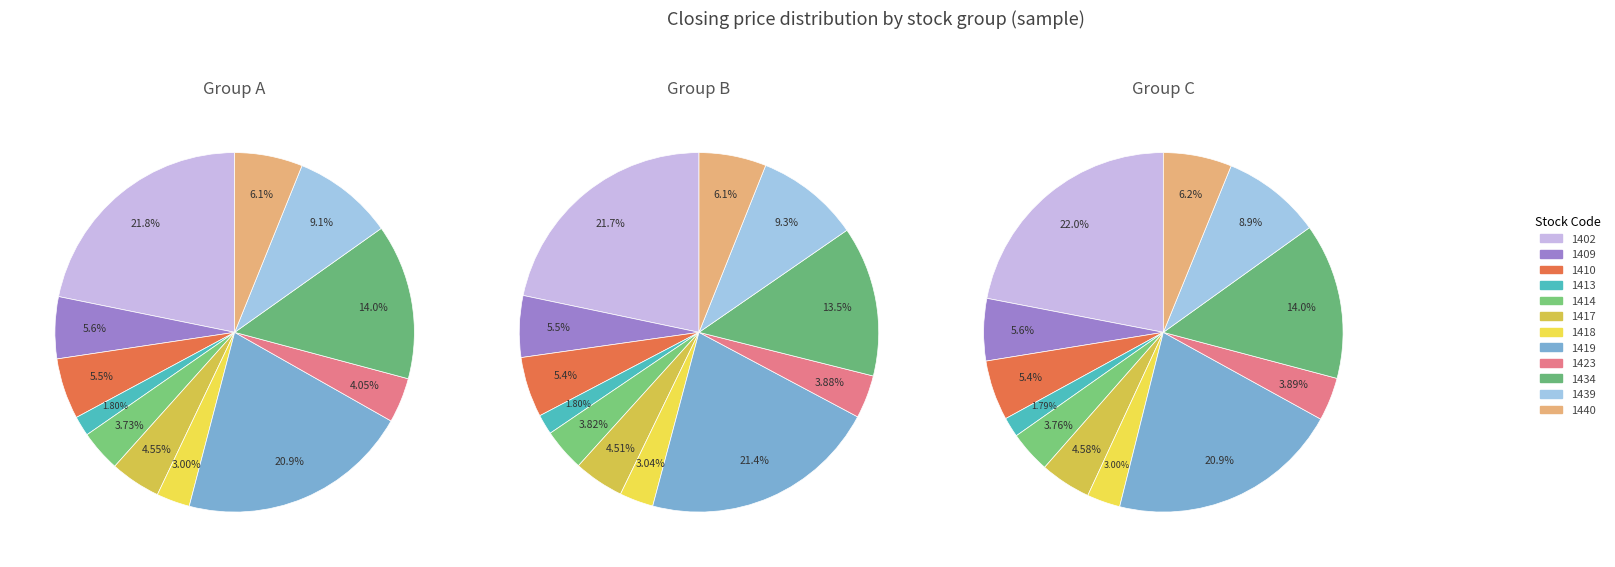

Does 1402 represent more than half of the total?

No